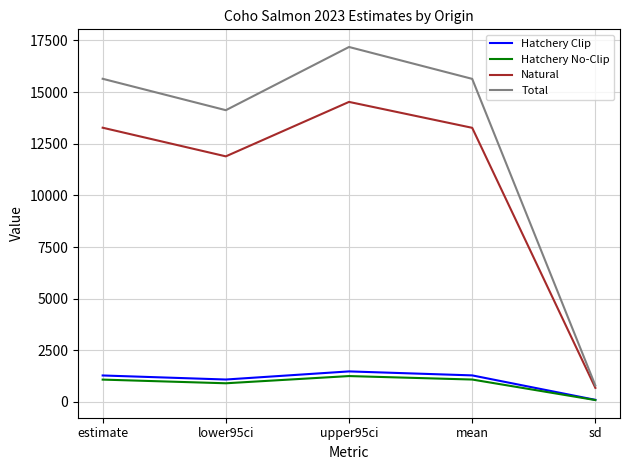

True or false: Total and Hatchery No-Clip cross at least once.

False